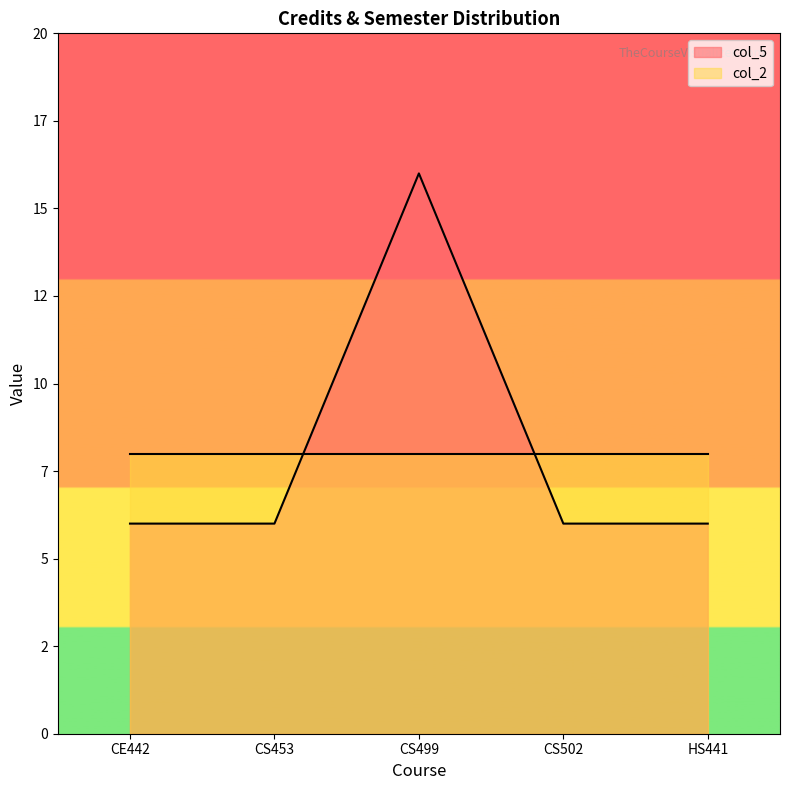

Rank the categories by value from highest to lowest.

CS499, CE442, CS453, CS502, HS441